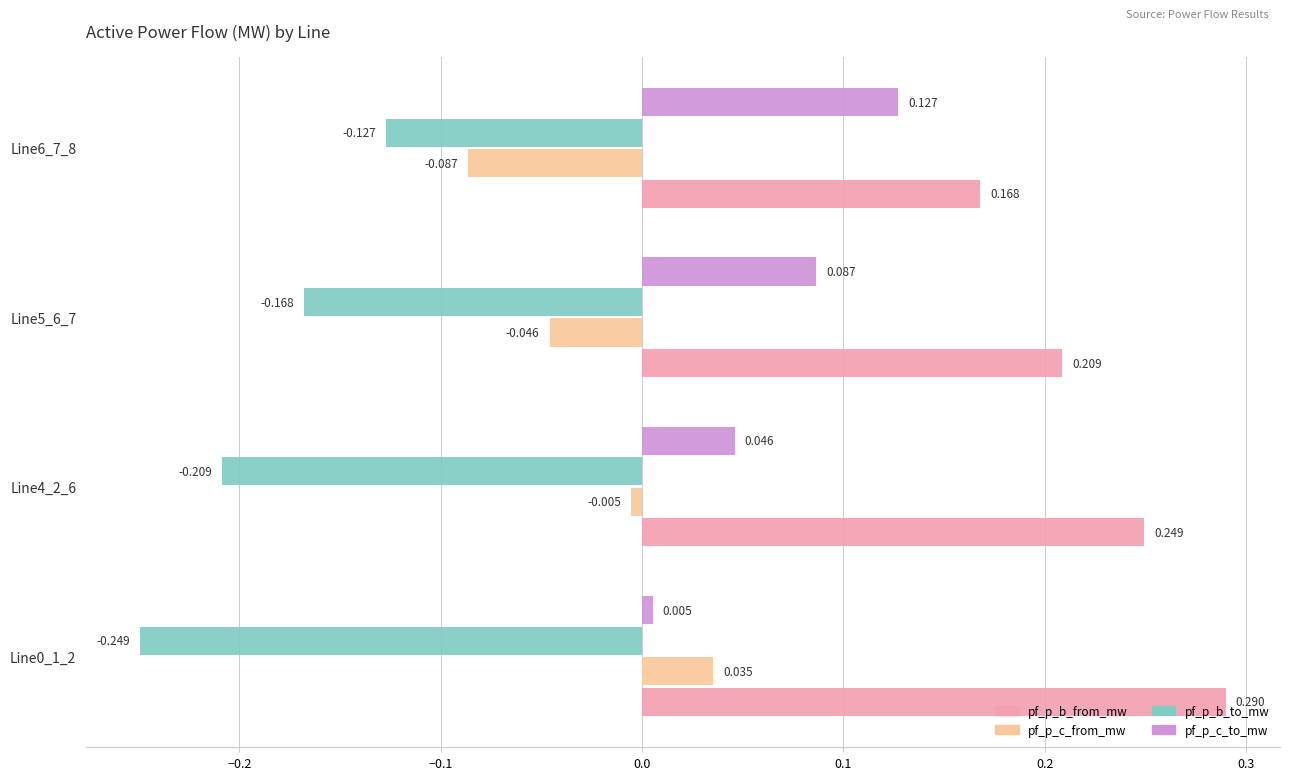

List the series in order of their peak value, highest first.

pf_p_b_from_mw, pf_p_c_to_mw, pf_p_c_from_mw, pf_p_b_to_mw